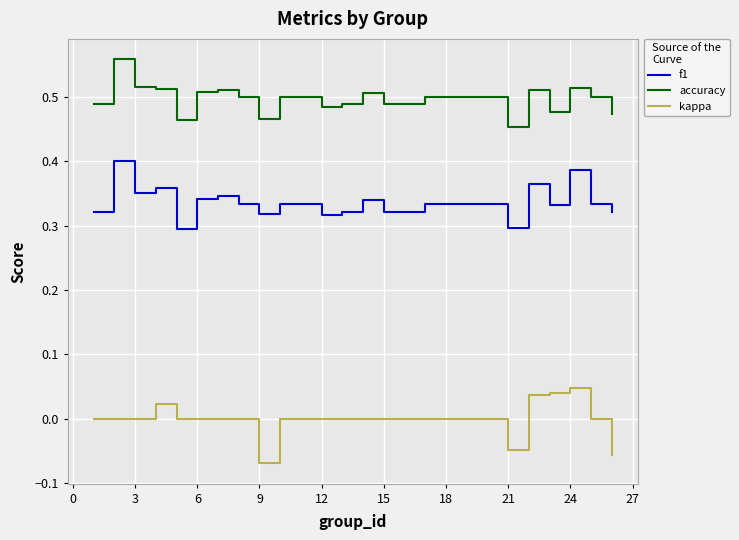

Which series has the largest total across all categories?

accuracy